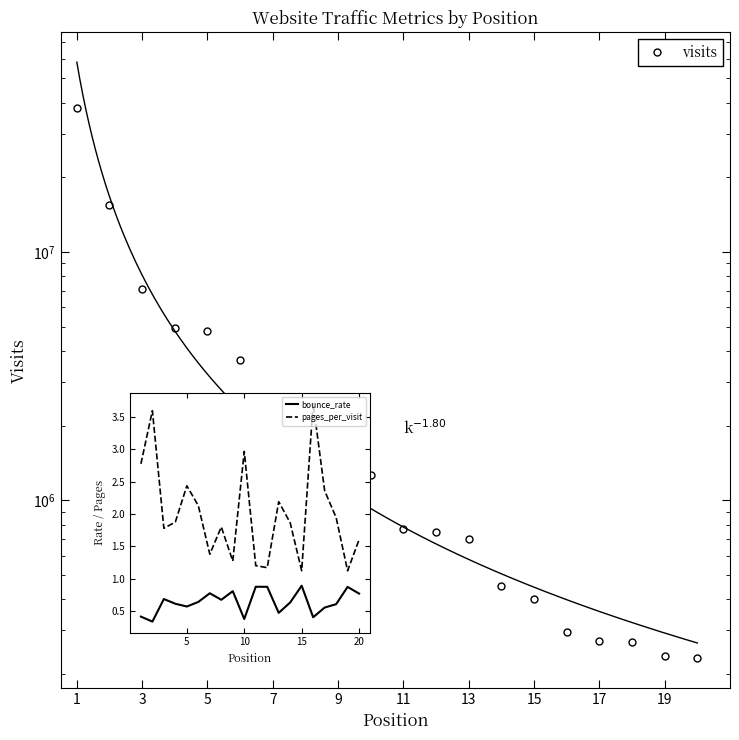

How many series are shown in this chart?

3